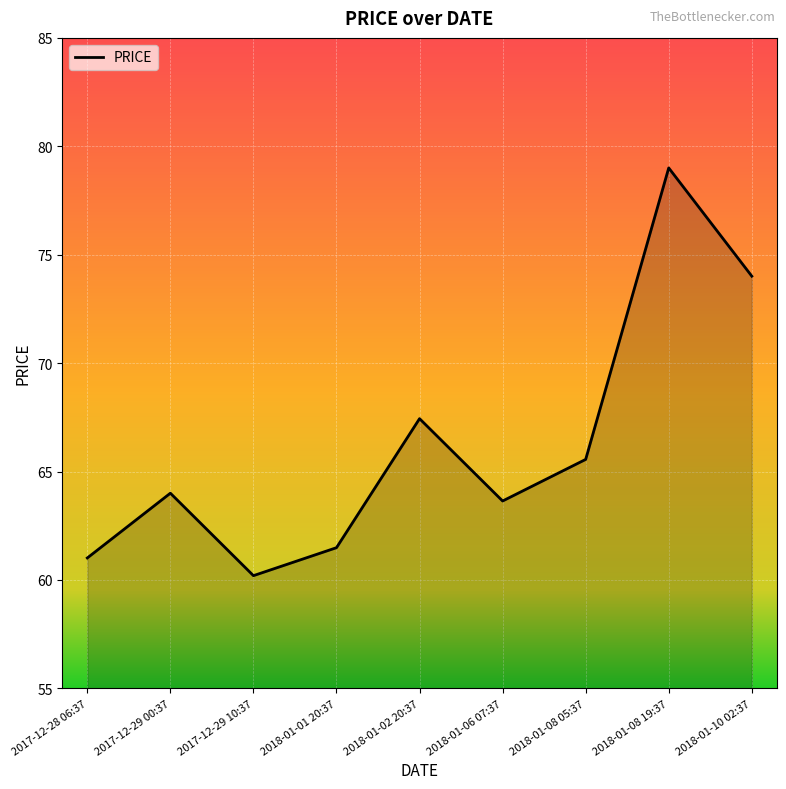

True or false: the data shows 23.1 at 2018-01-08 05:37.

False